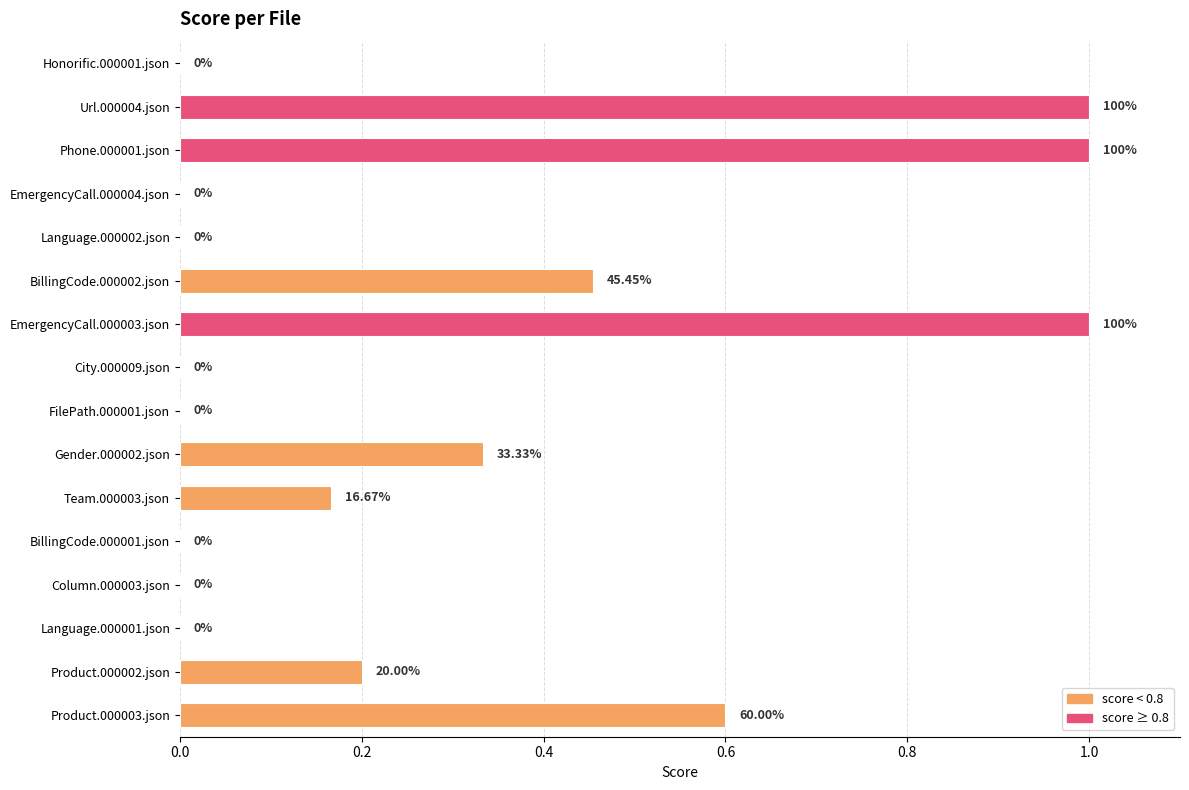

What is the sum of the values at City.000009.json and Phone.000001.json?

1.0